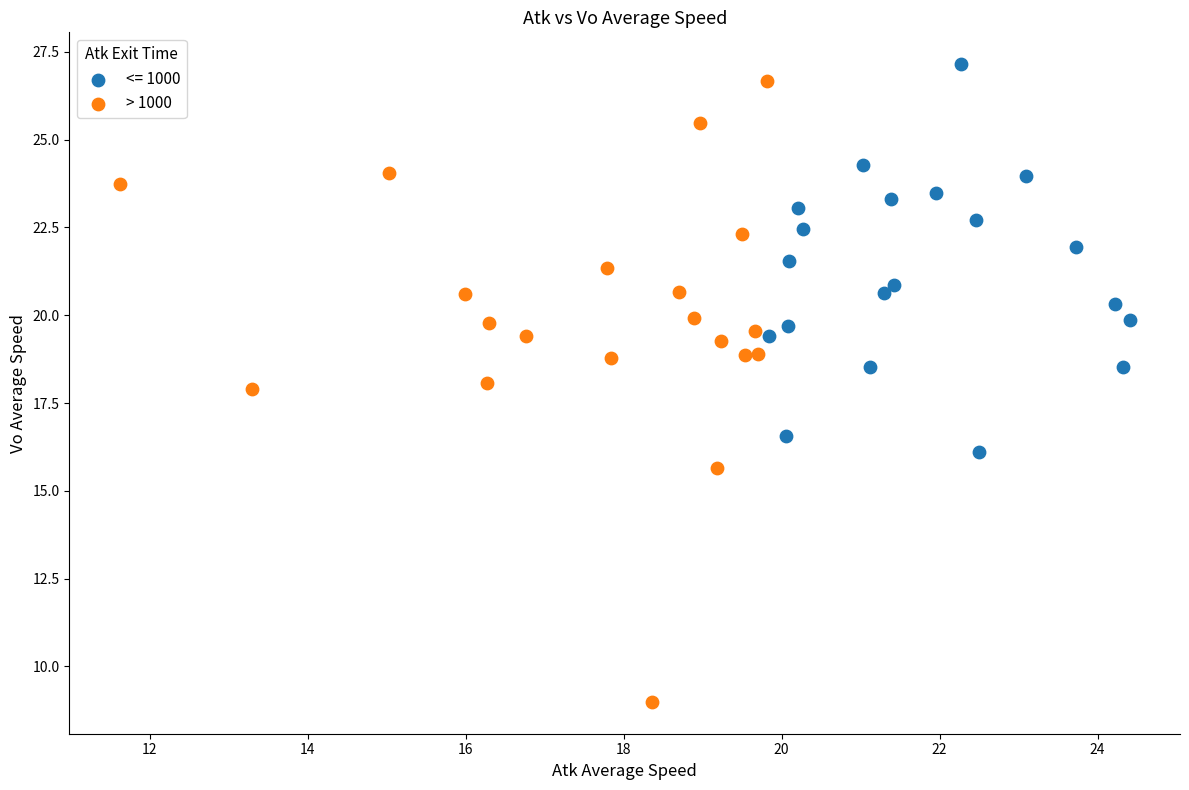

Which series has the widest spread of Y values?

> 1000